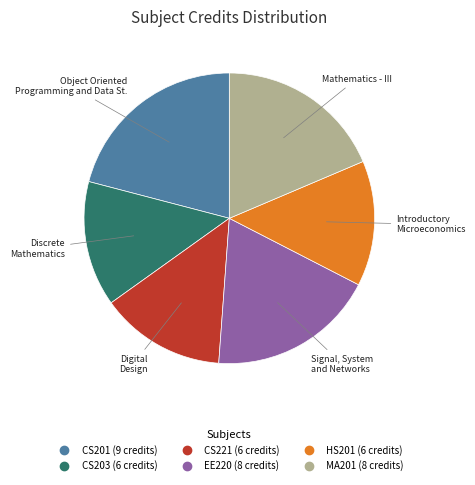

Is there any slice that represents more than half of the pie?

No